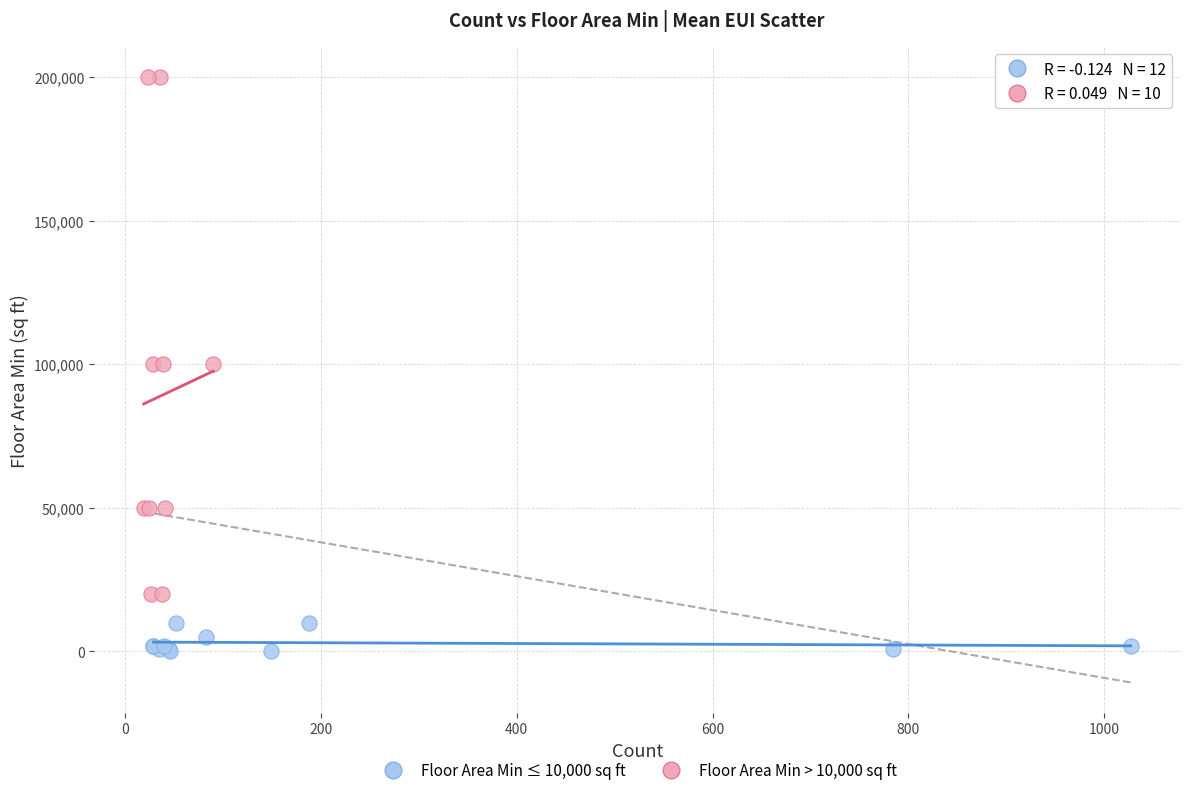

Which series has the widest spread of Y values?

Floor Area Min > 10,000 sq ft